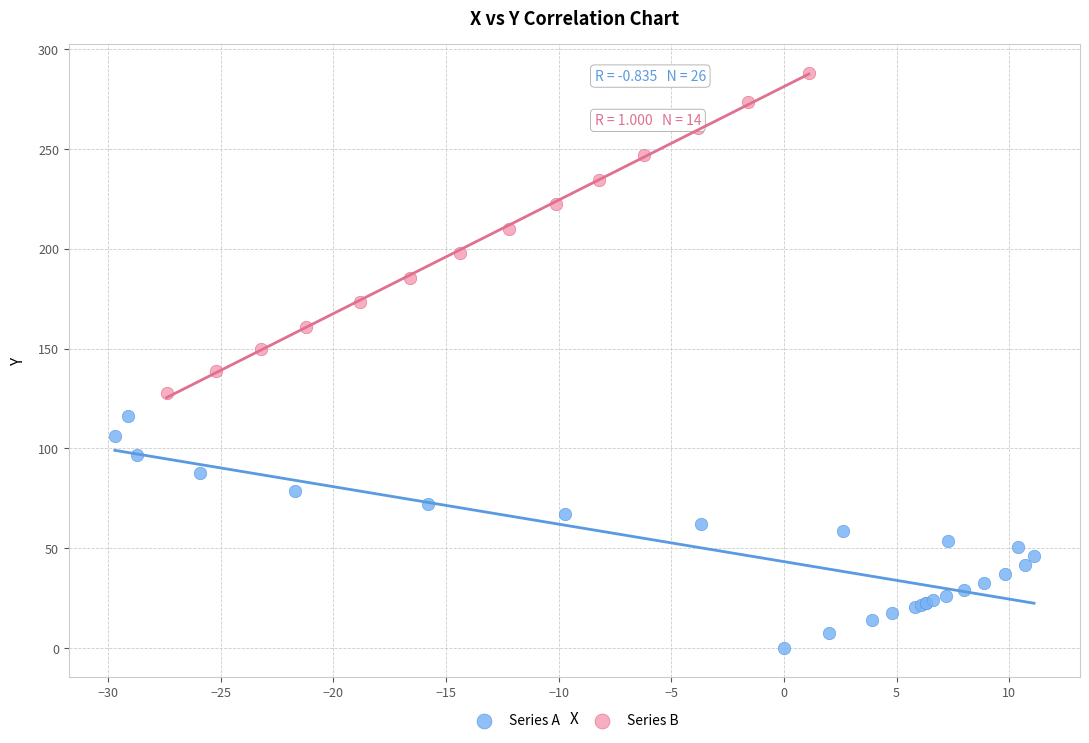

Which series contains the highest Y value?

Series B